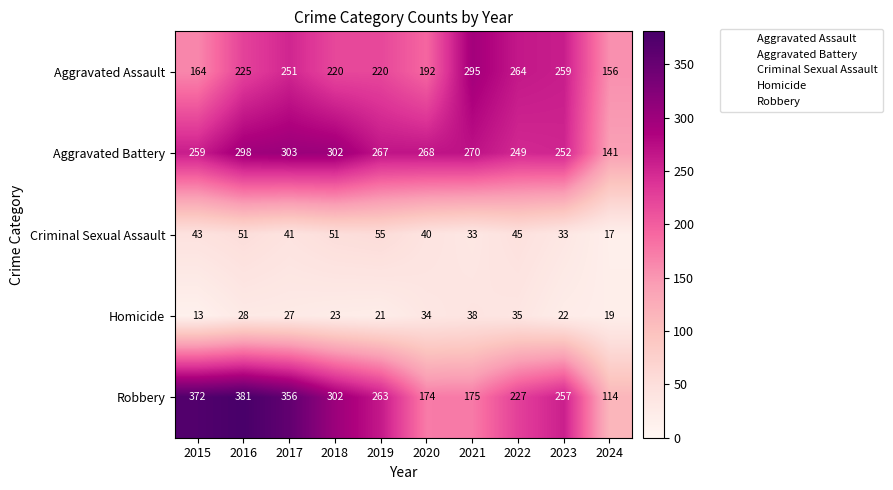

True or false: Robbery has a value of 614 at 2017.

False